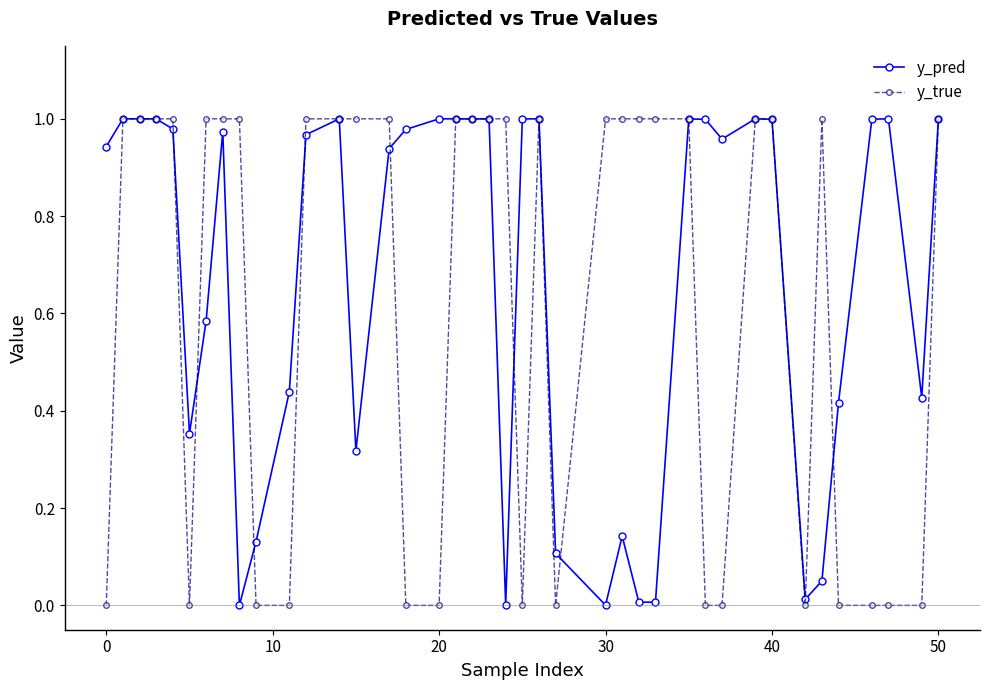

True or false: y_true has more than 1 points higher than both neighbors.

True